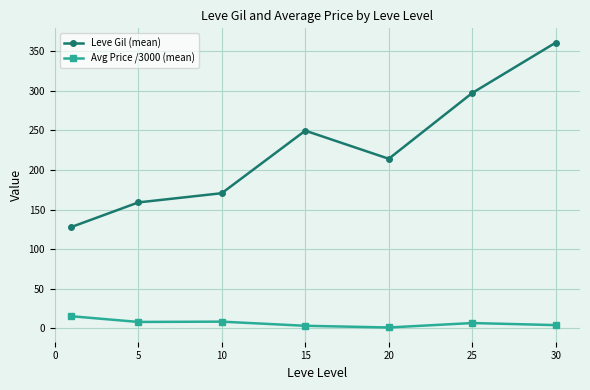

What is the difference between the maximum and second lowest values in the Leve Gil (mean) series?

202.0